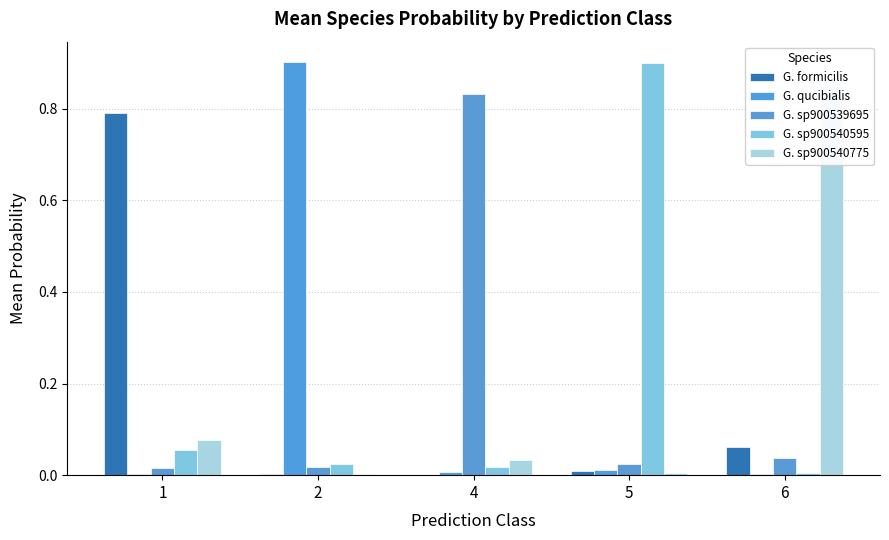

List the labels in order of G. qucibialis value, largest first.

2, 5, 4, 1, 6